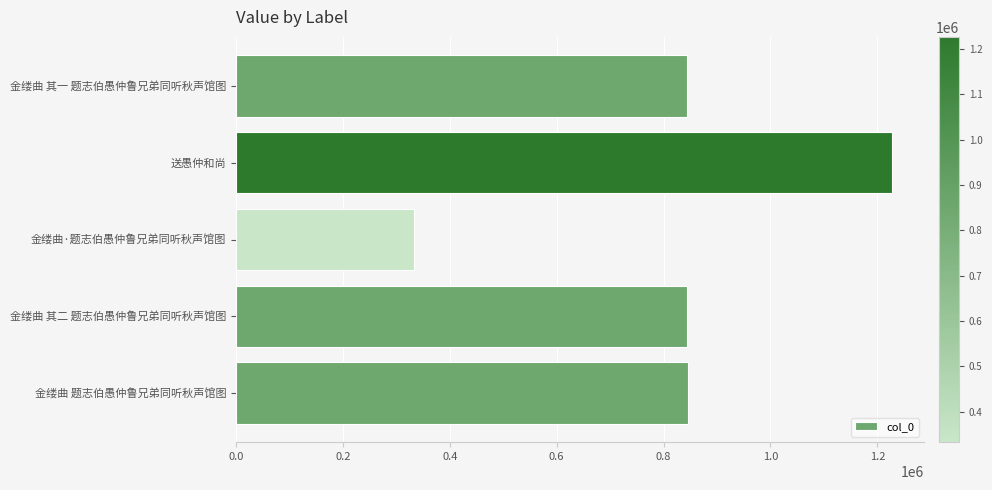

The chart shows a value of 1226543 at 送愚仲和尚. True or false?

True